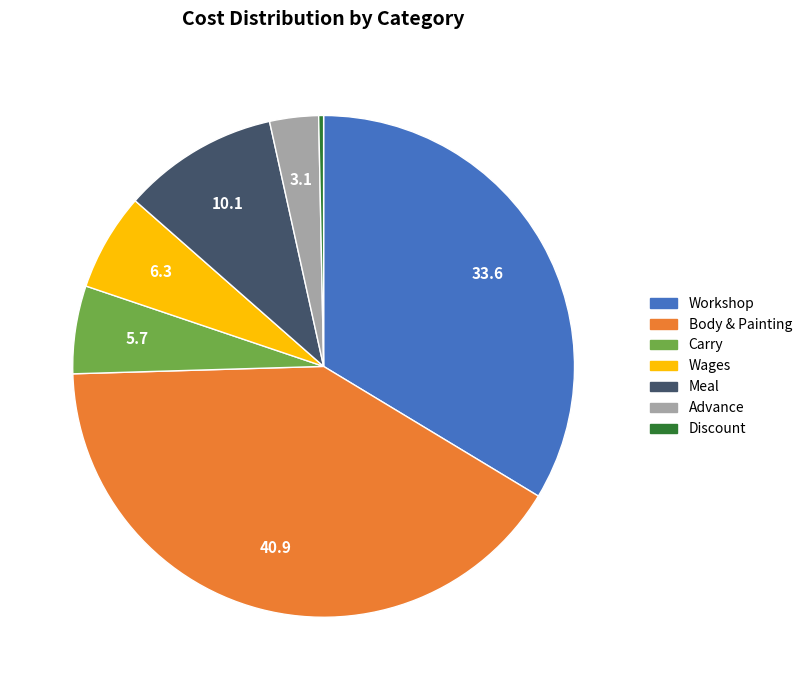

Does Workshop represent more than half of the total?

No